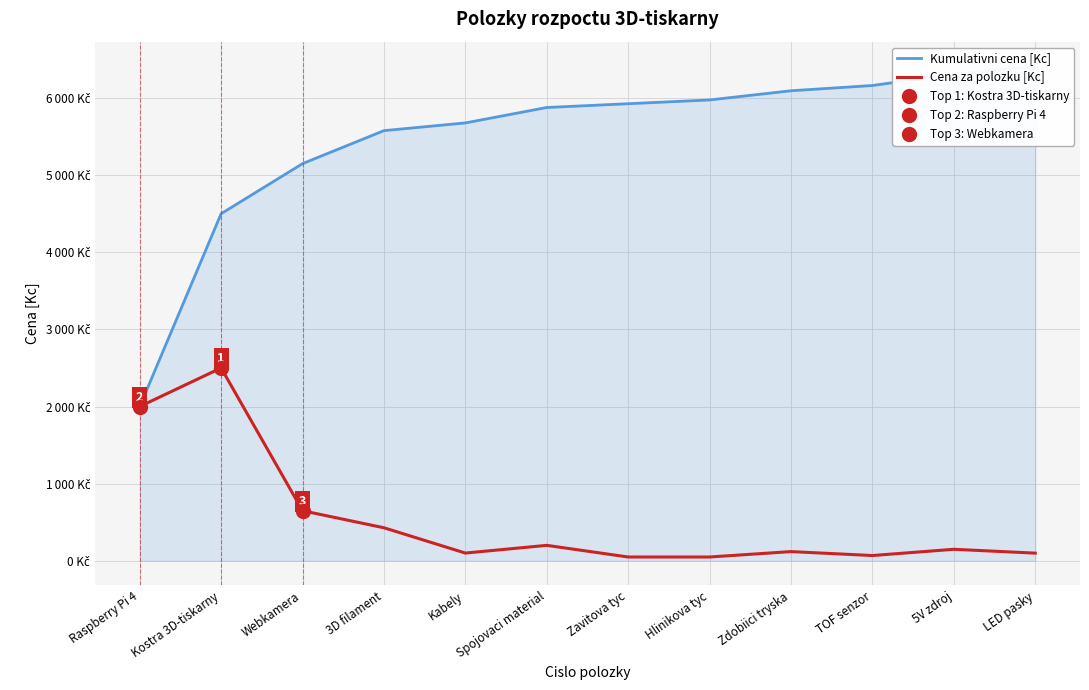

What are all the series names shown in the legend?

Kumulativni cena [Kc], Cena za polozku [Kc]